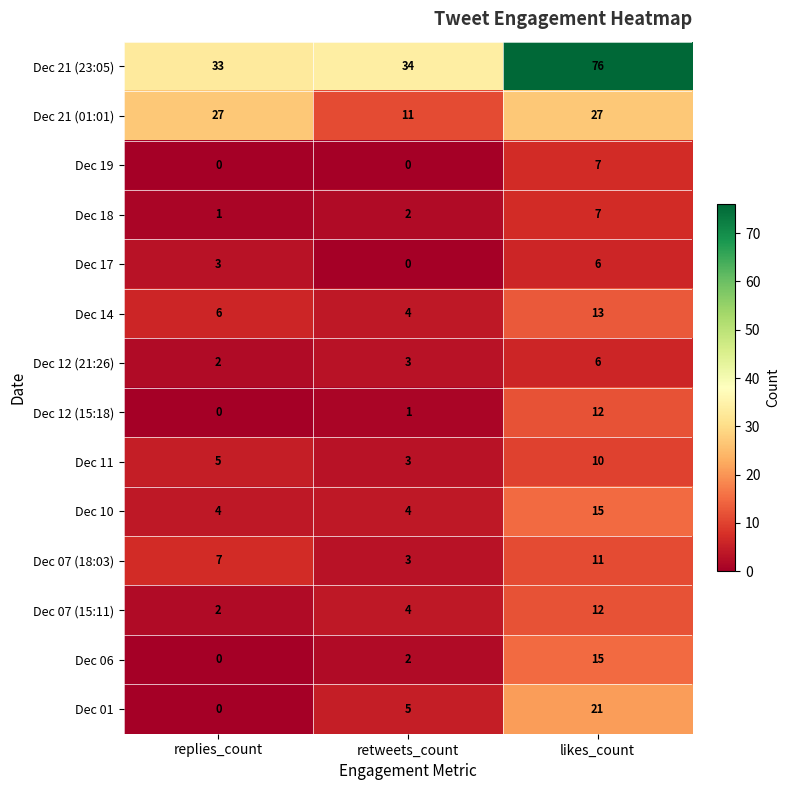

What is the sum of the Dec 01 values at retweets_count and replies_count?

5